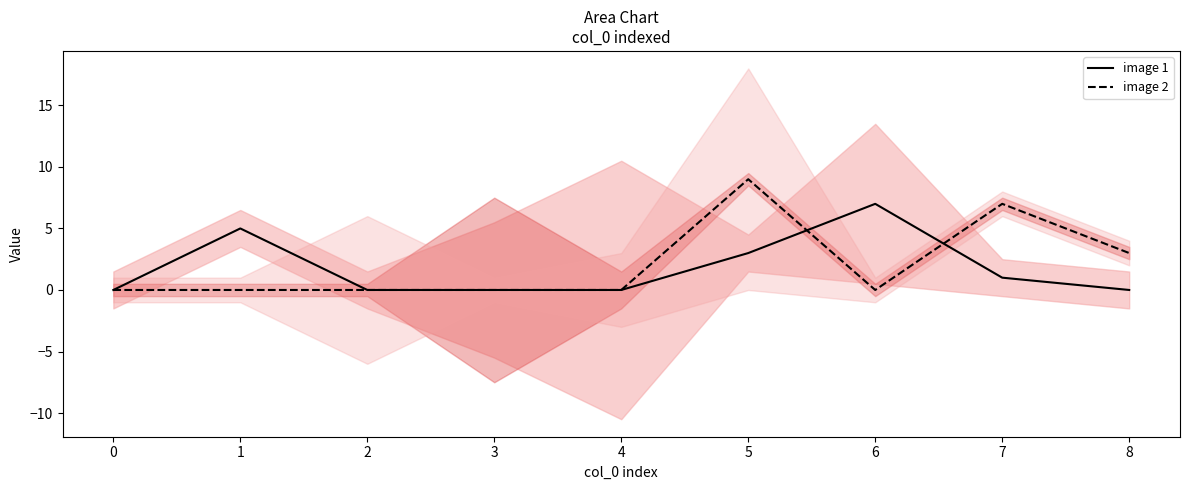

True or false: image 2 has a value of 3 at 7.

False